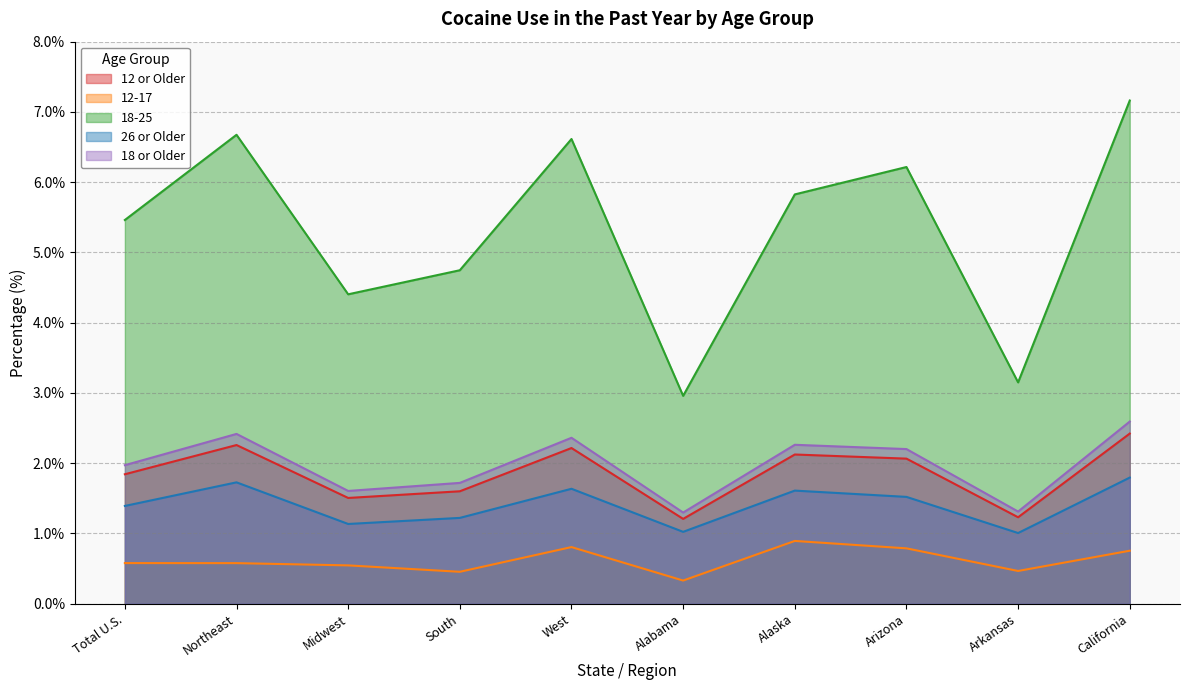

What is the total value across all series at Alabama?

6.8